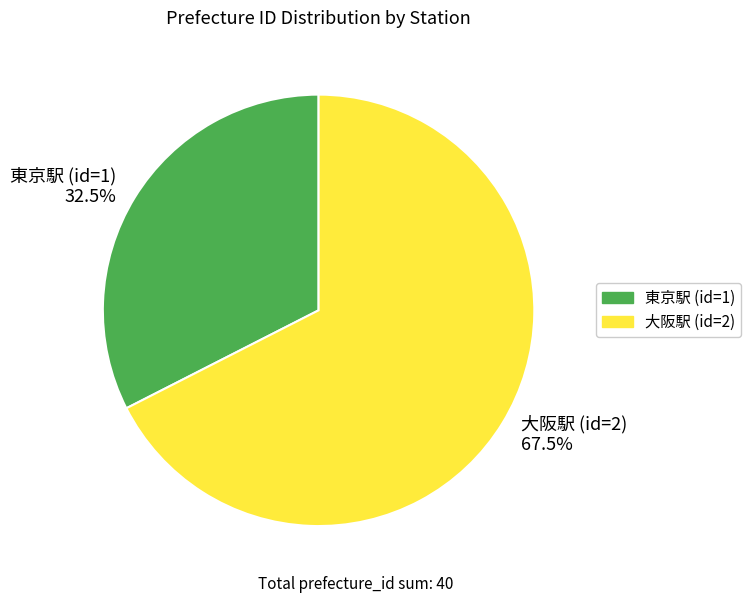

Does 東京駅 (id=1) 32.5% represent more than half of the total?

No